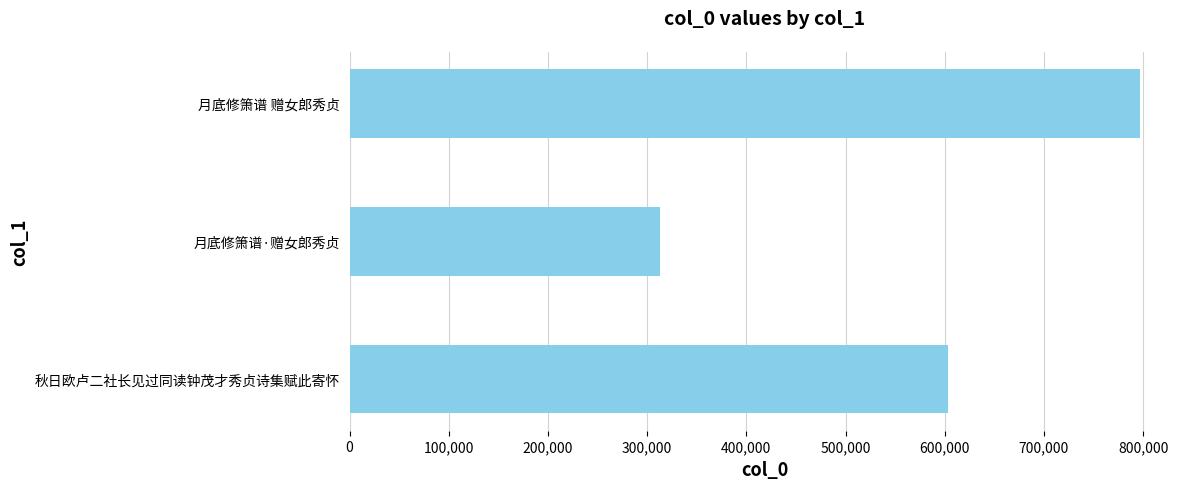

True or false: the data shows 1075806 at 秋日欧卢二社长见过同读钟茂才秀贞诗集赋此寄怀.

False